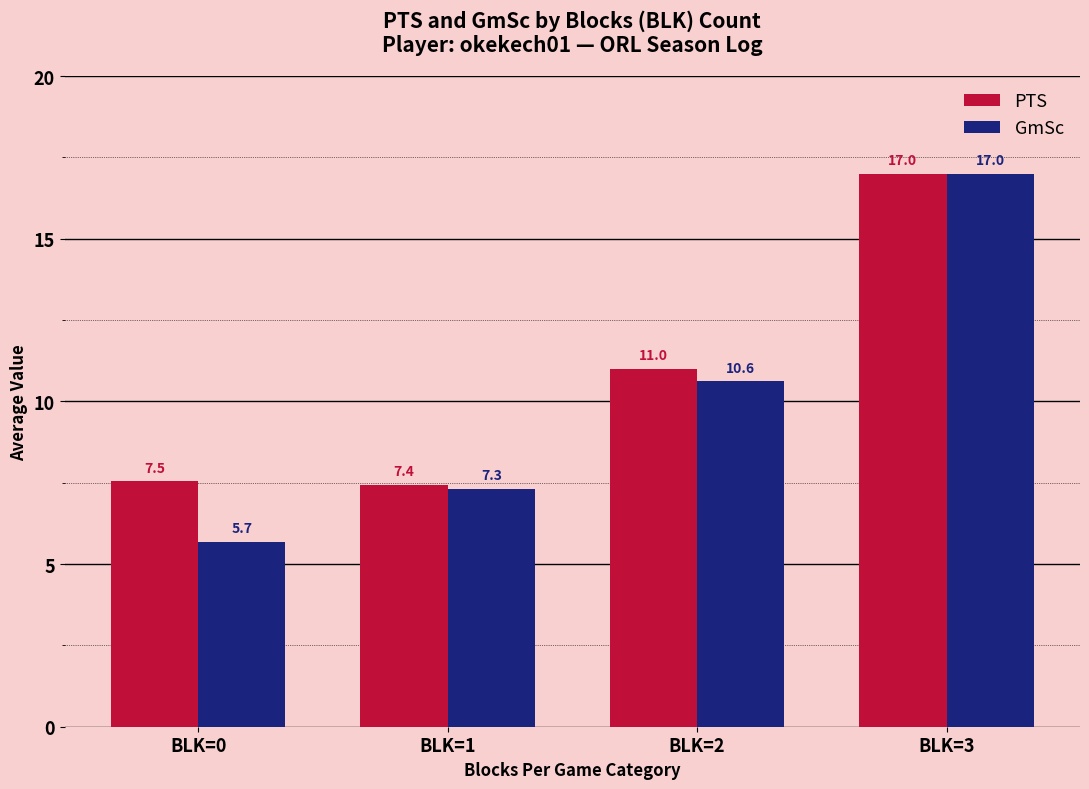

Which category has the highest value across all series?

BLK=3